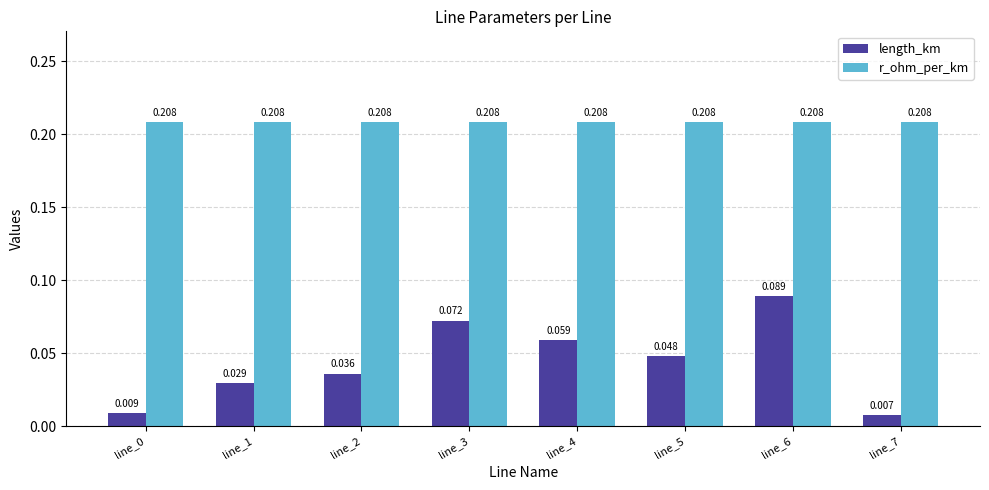

List the series in order of their overall mean, highest first.

r_ohm_per_km, length_km